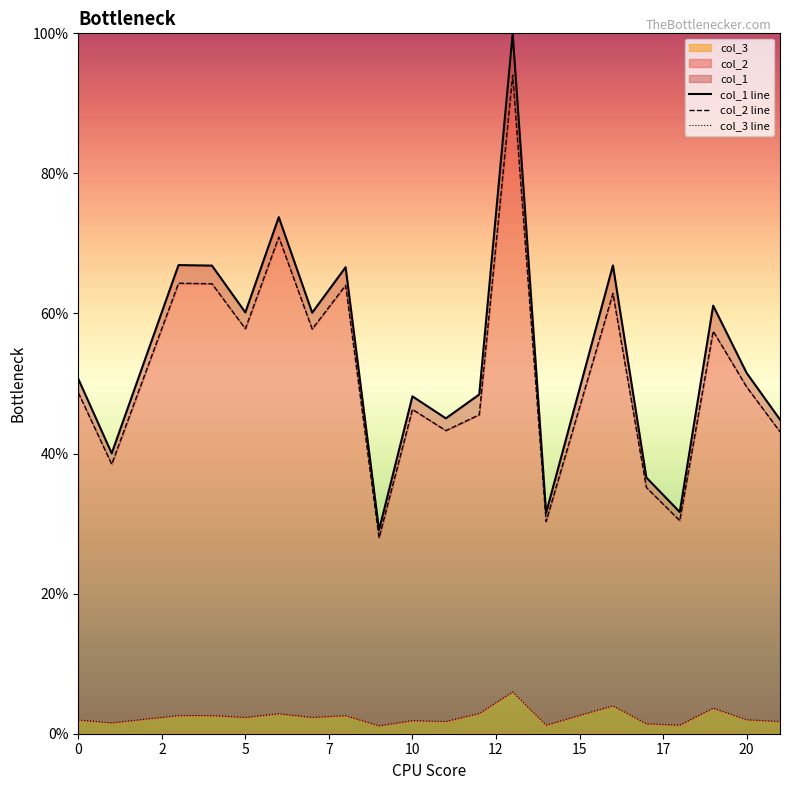

Does the chart display data point markers on the line(s)?

No